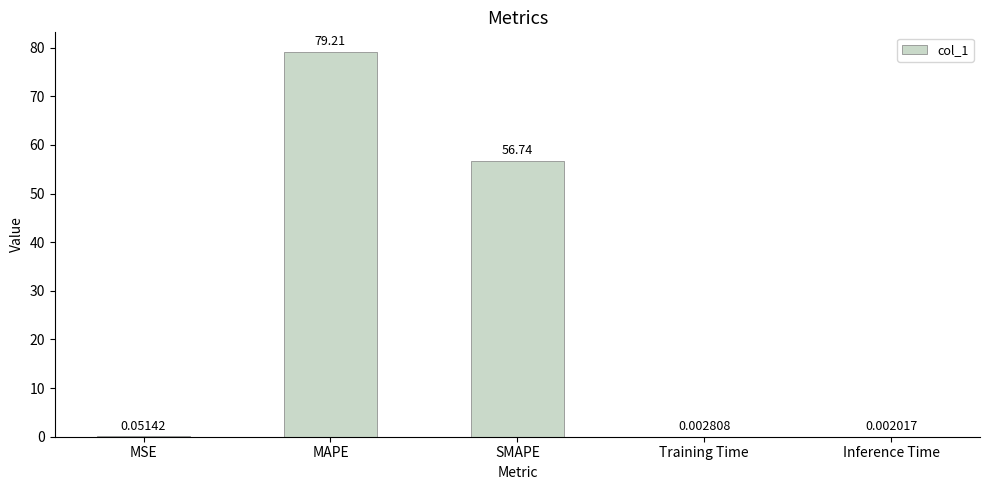

What is the sum of all values?

136.0